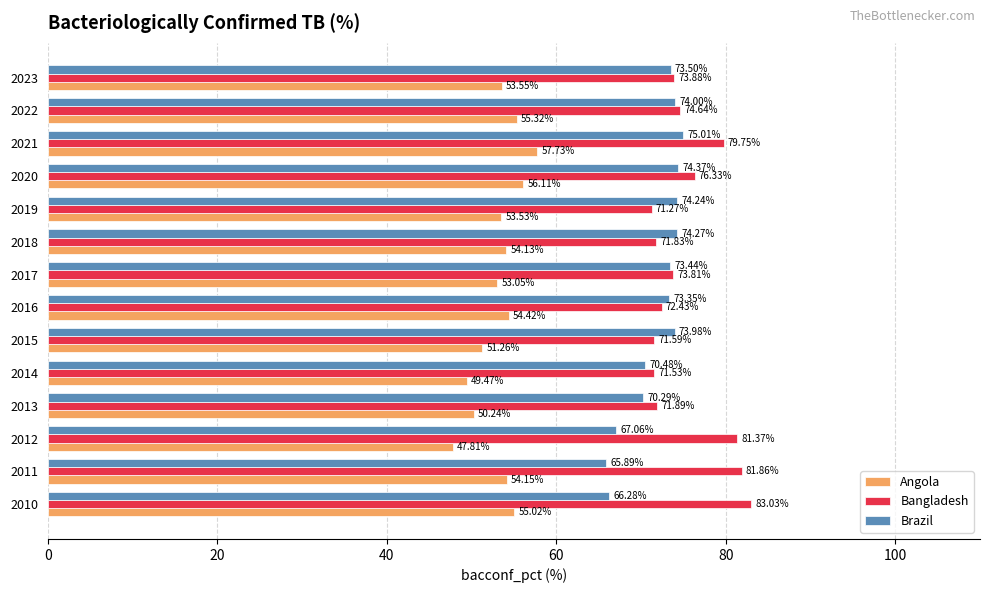

Which series has the widest spread of values?

Bangladesh